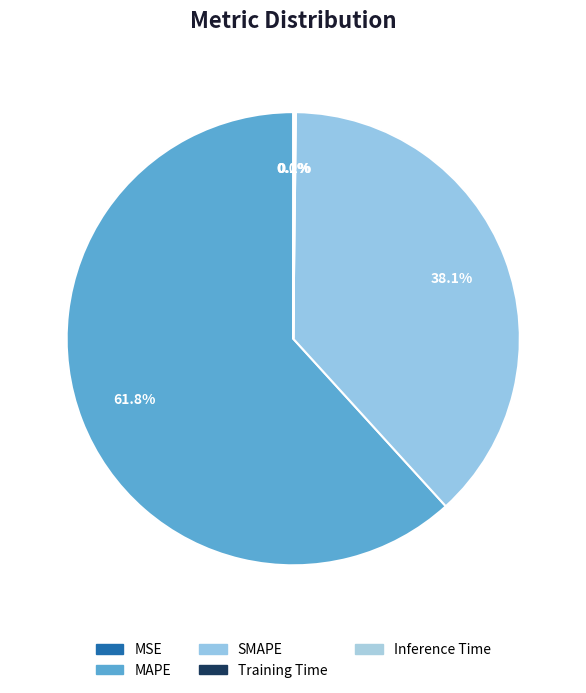

Which has a higher value, MSE or Inference Time?

Inference Time